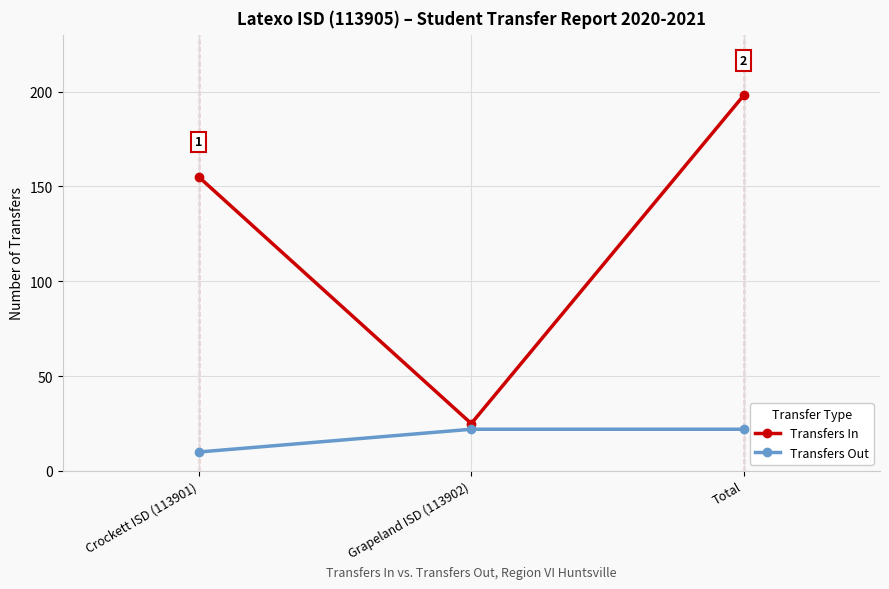

Which label corresponds to the largest value in the chart?

Total